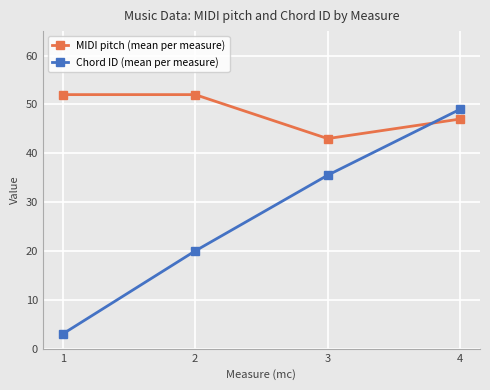

Is it true that MIDI pitch (mean per measure) equals 43.0 at 3?

True